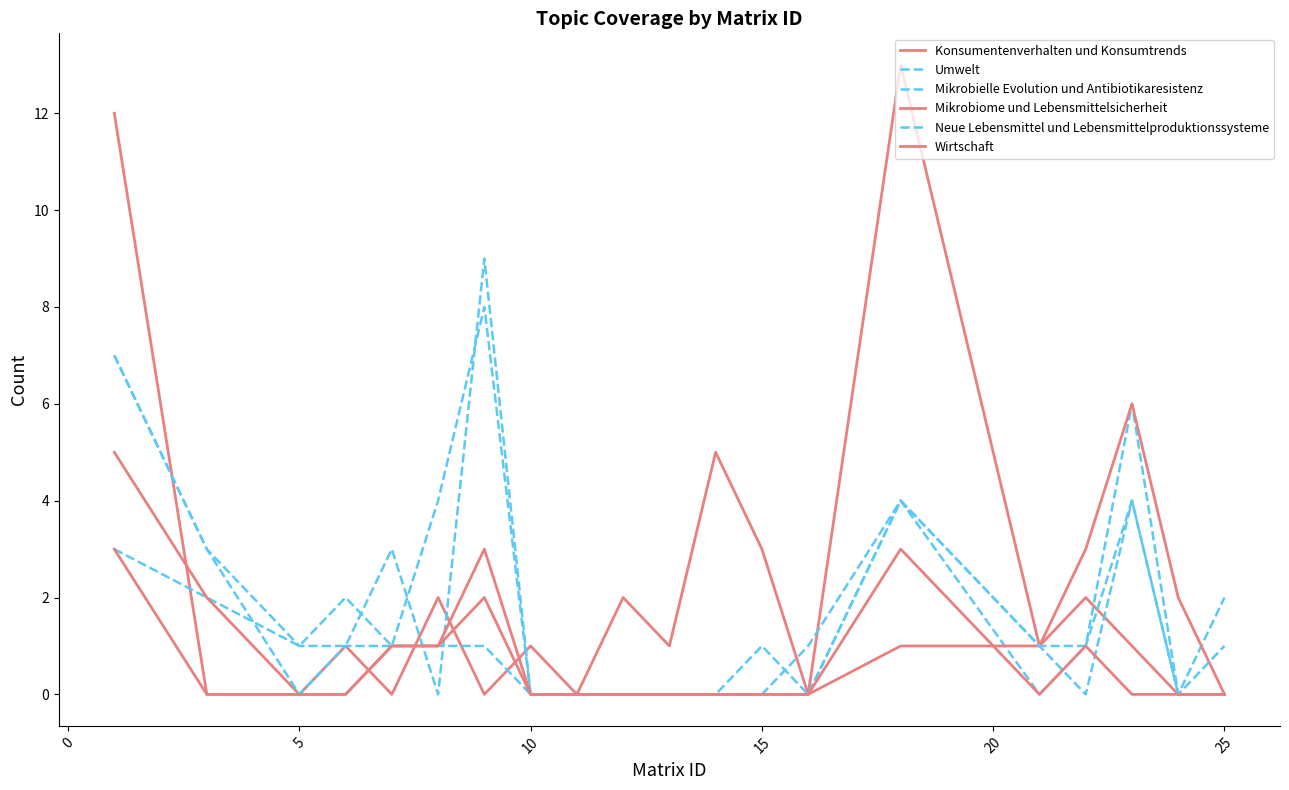

How many lines are shown in the chart?

6